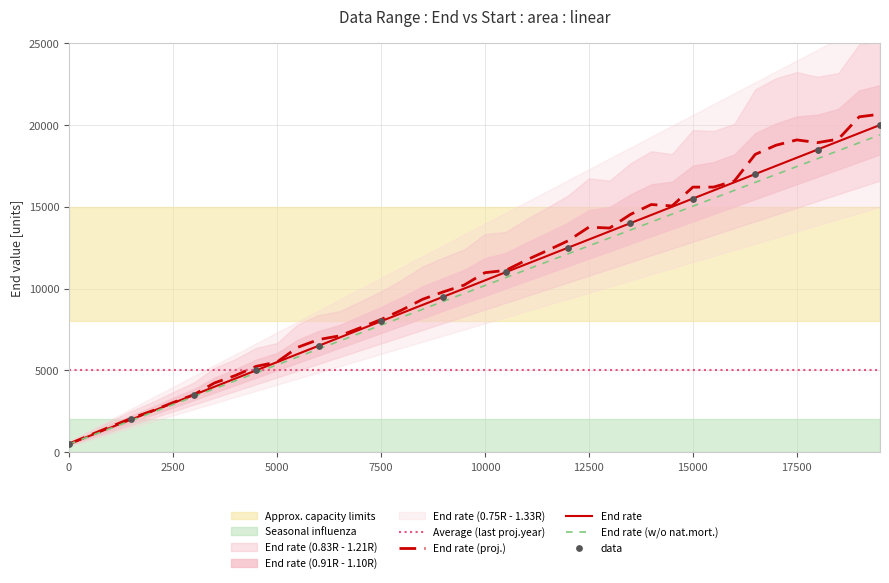

At how many categories does at least one series exceed 7774?

25